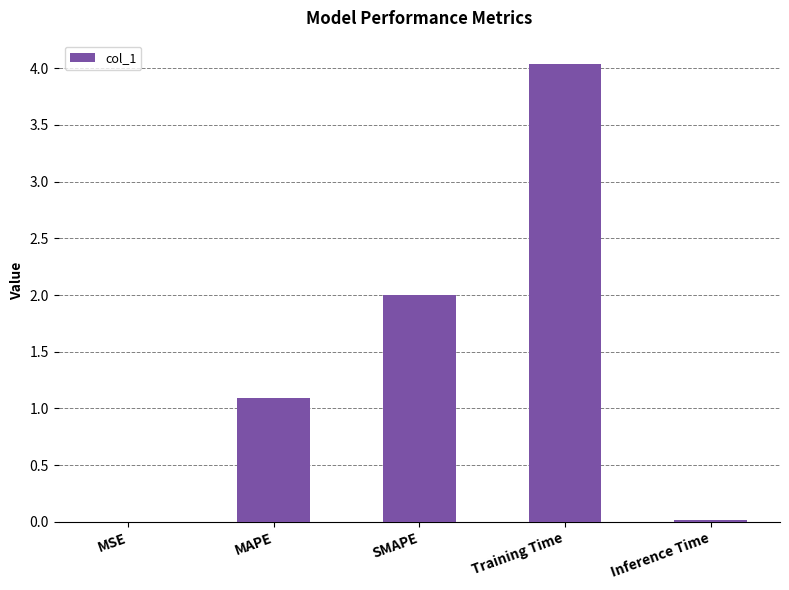

What is the average value?

1.4